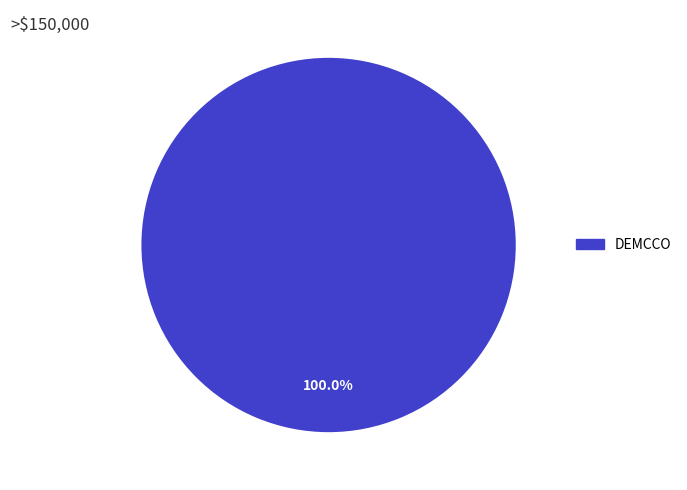

To the nearest percent, what portion does DEMCCO represent?

100%